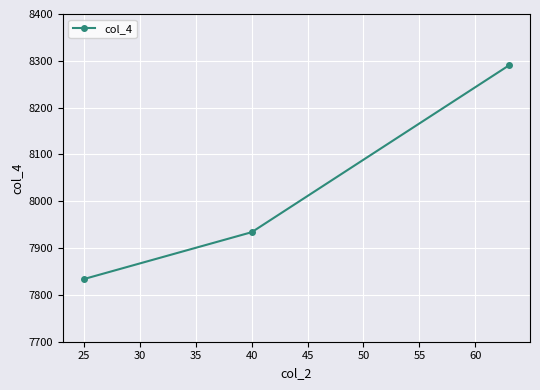

Reading right to left, extract all data points from this chart.

8290	7934	7834